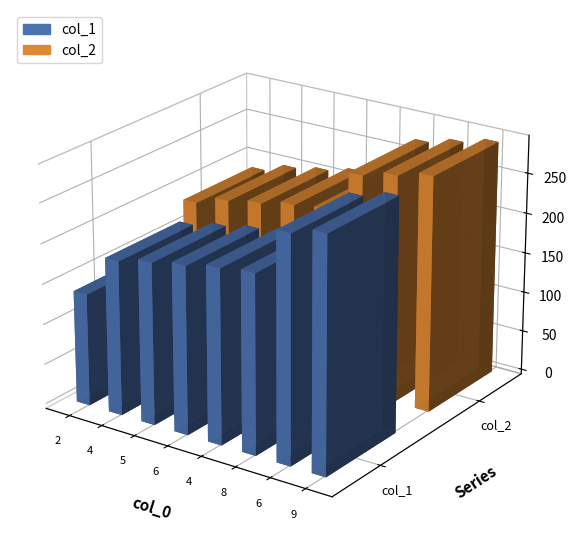

Reading right to left, extract all data points from this chart.

col_1: 9=289.2	6=278.7	8=221.3	4=216.0	6=207.9	5=200.6	4=191.4	2=139.4
col_2: 9=290.8	6=281.3	8=271.4	4=219.4	6=214.9	5=206.3	4=199.3	2=186.7